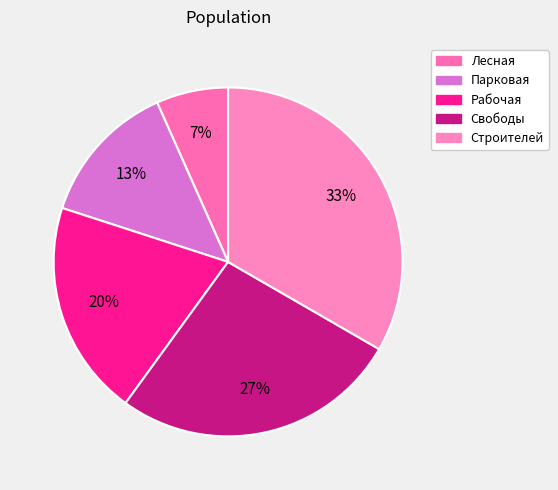

Count the number of slices in the pie.

5